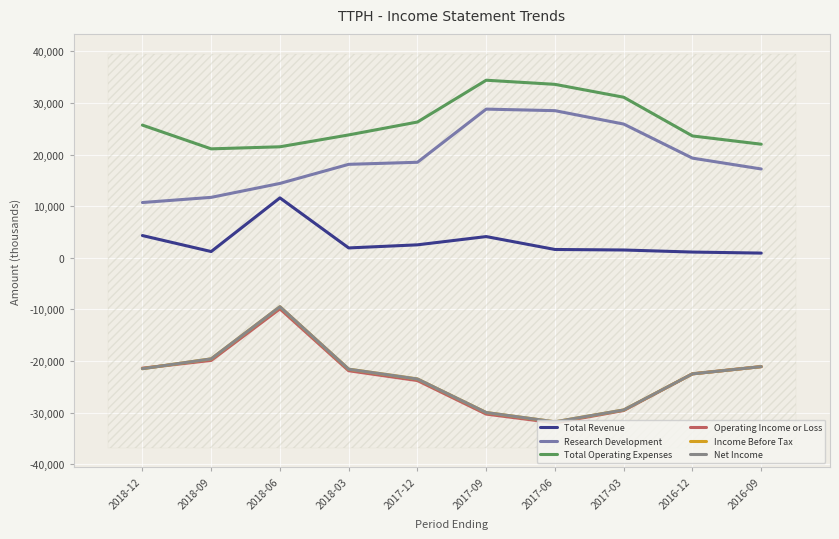

How many data points in Net Income are less than -21600?

5